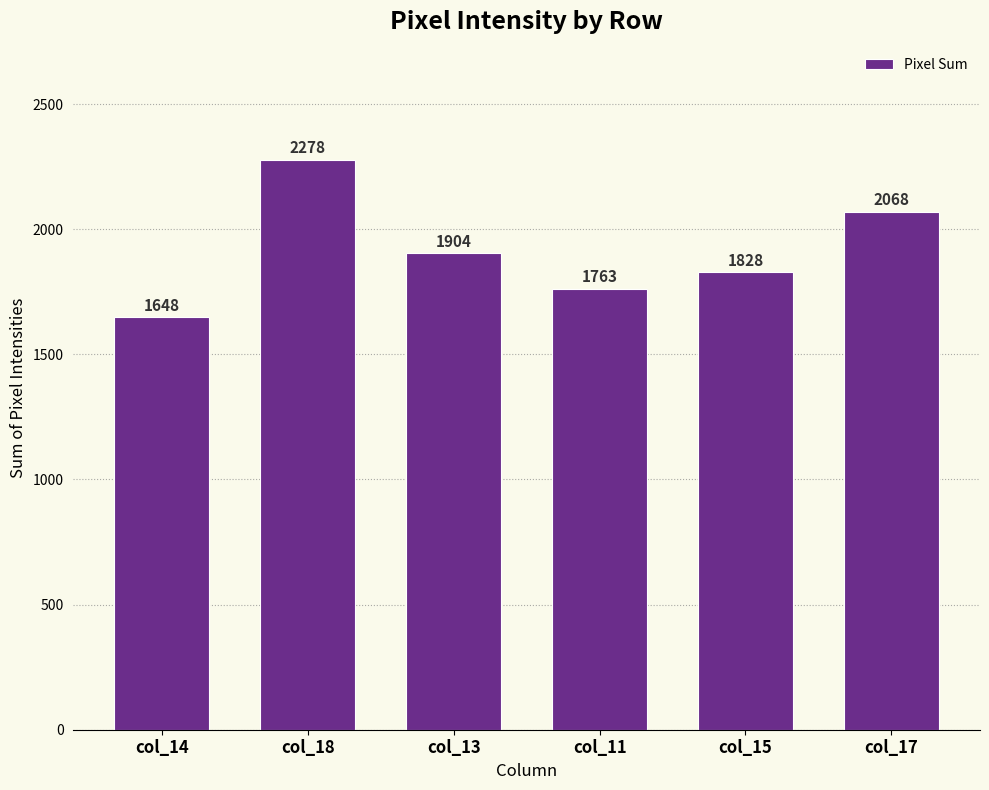

The value at col_18 is 2278. True or false?

True